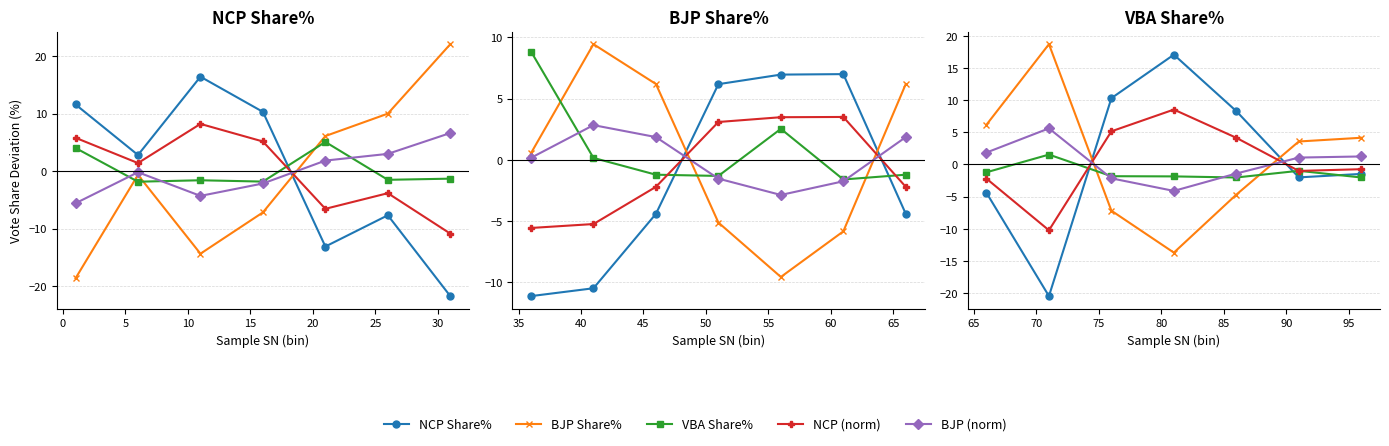

What position from the left is 5?

3